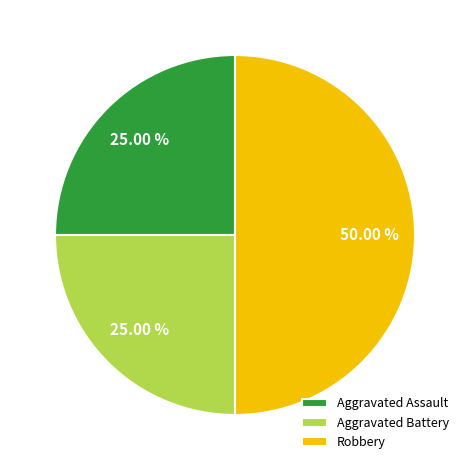

The Aggravated Battery slice represents 11% of the pie. True or false?

False